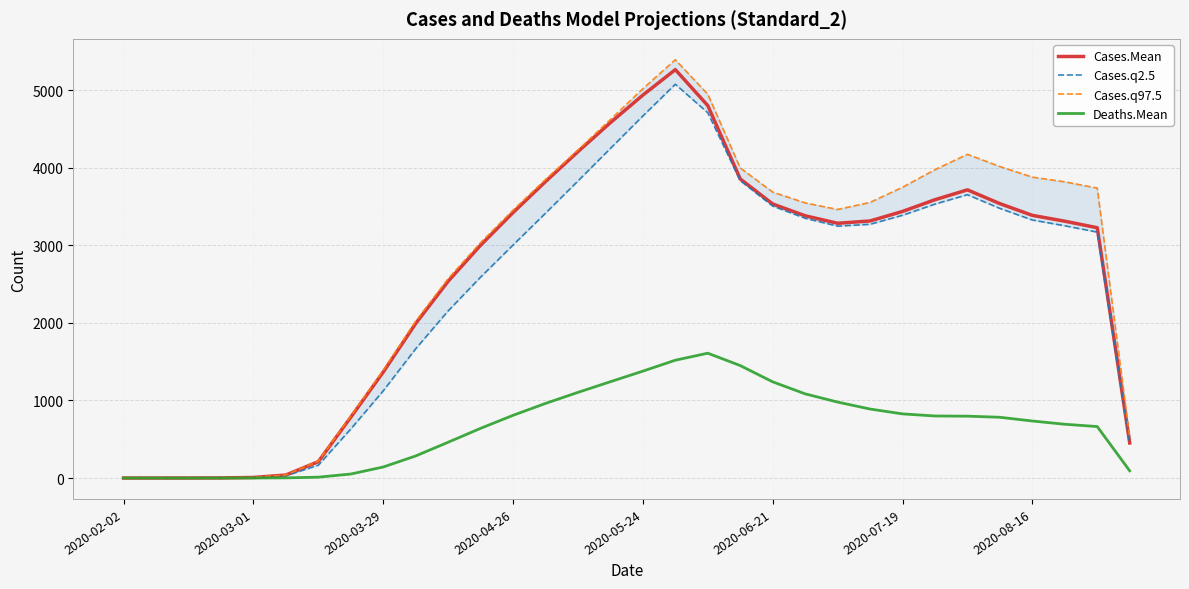

What is the spread (max minus min) of values at 23?

2664.2